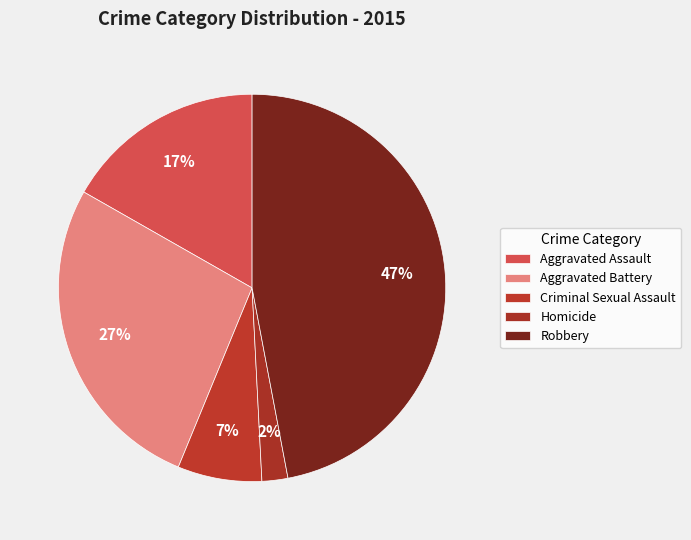

Rank the categories by value from highest to lowest.

Robbery, Aggravated Battery, Aggravated Assault, Criminal Sexual Assault, Homicide